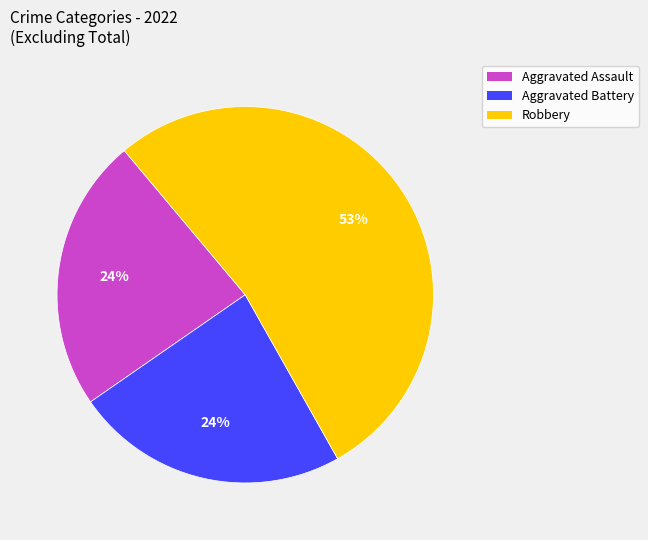

Combined, do Aggravated Battery and Aggravated Assault account for over 50%?

No